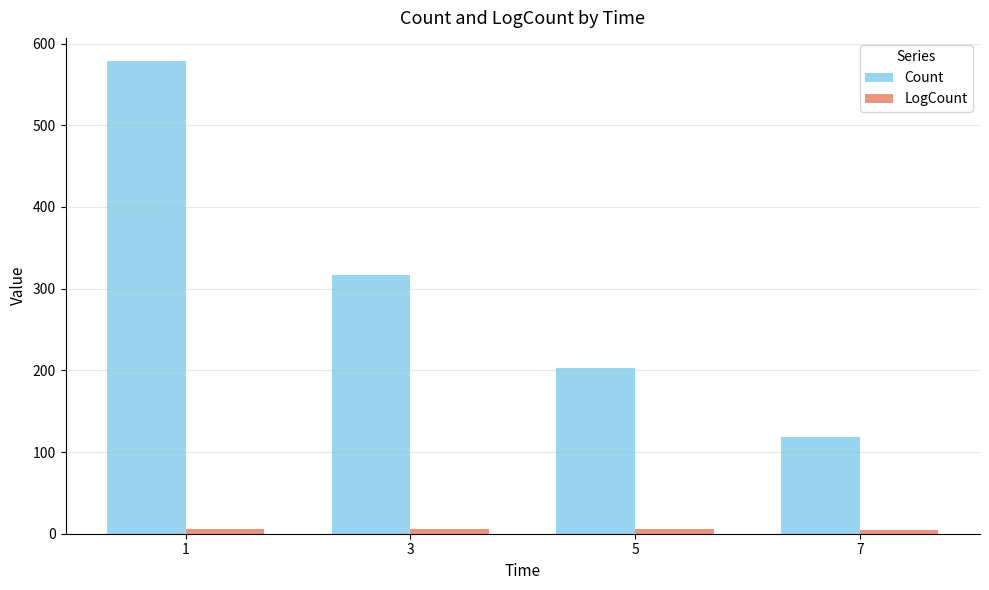

What is the average value of the LogCount series?

5.6